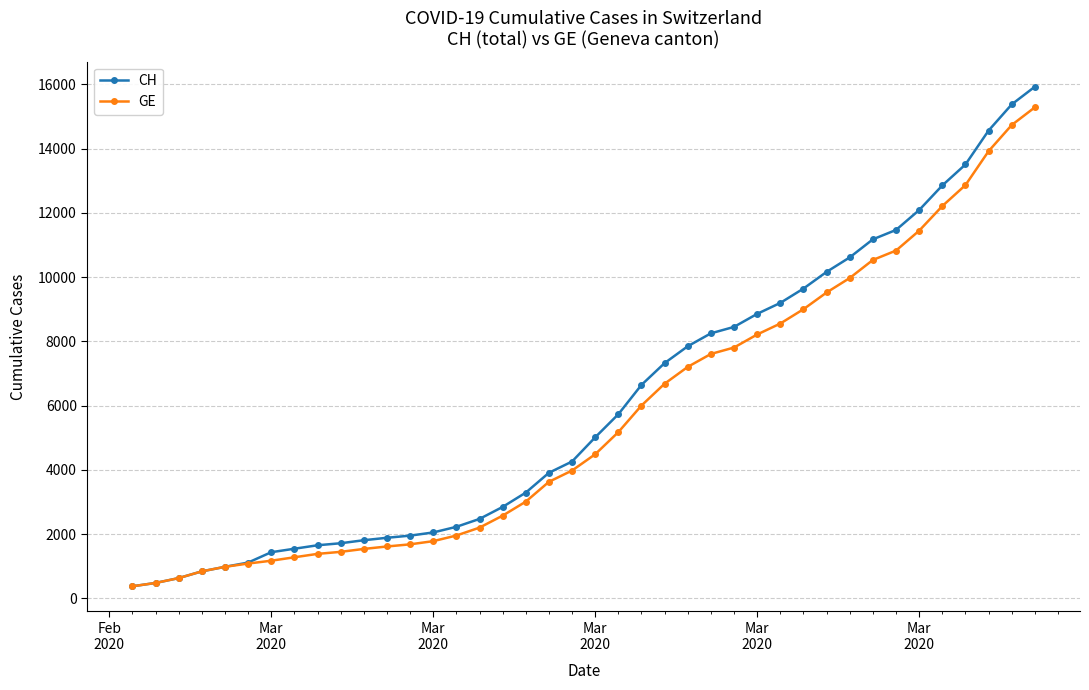

How many data points does each series have?

40